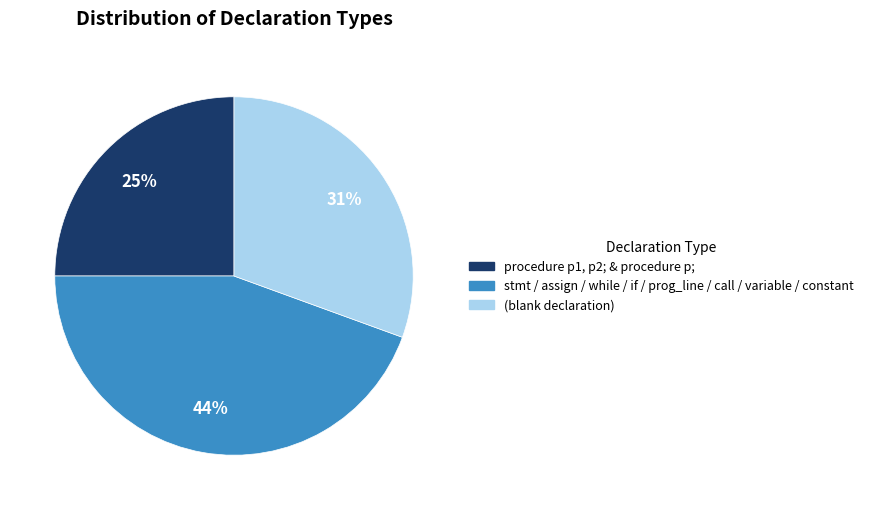

To the nearest percent, what is the difference between the largest and smallest slice percentages?

19%